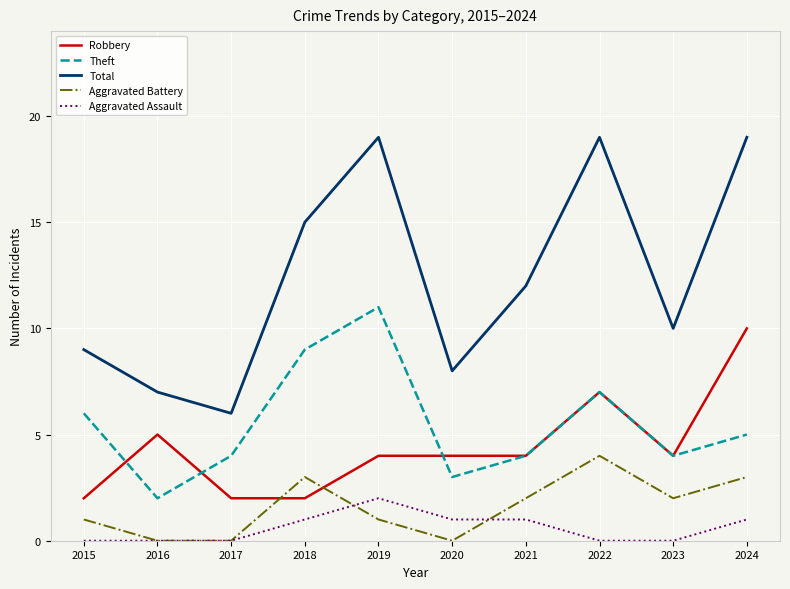

How many distinct data groups are displayed?

5